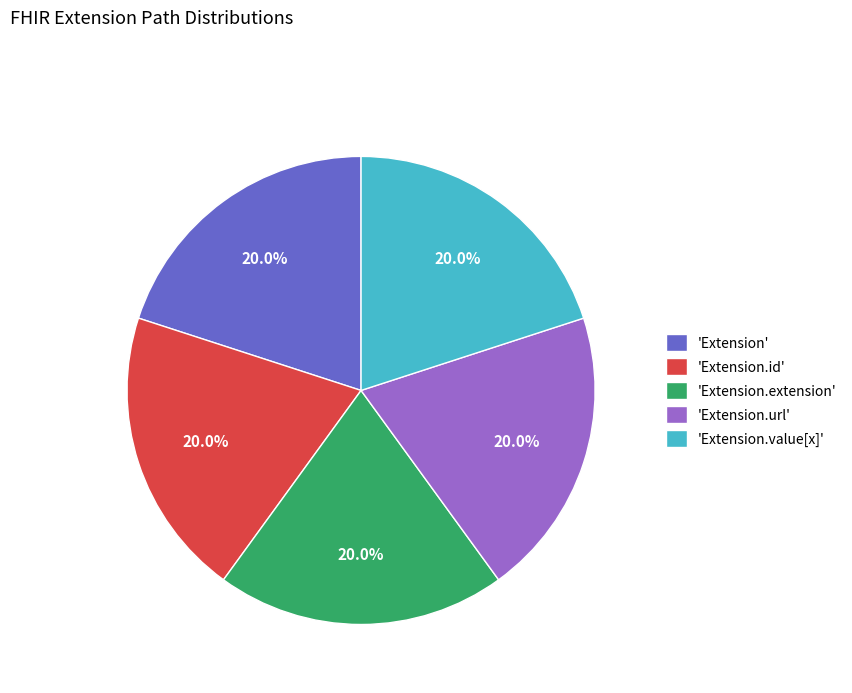

Is 'Extension.id' the majority of the pie?

No